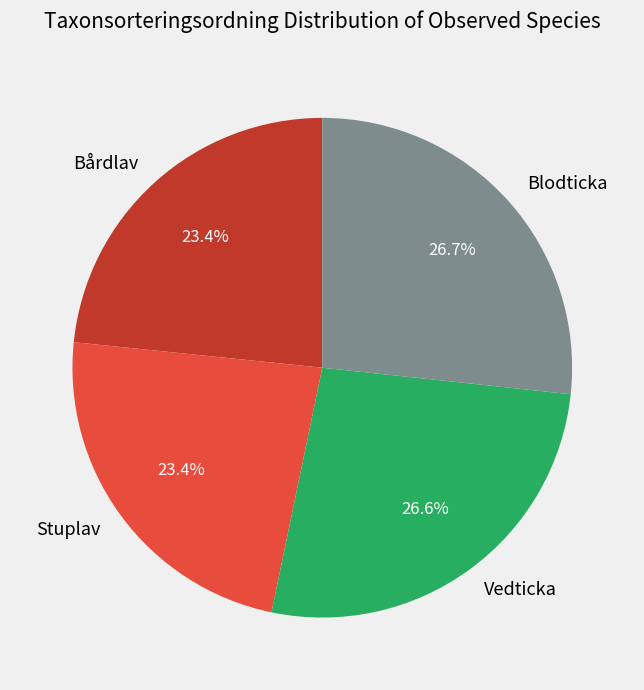

Between Stuplav and Vedticka, which is larger?

Vedticka